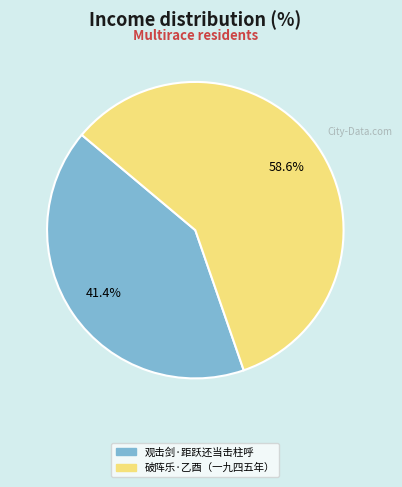

Does any single category account for the majority?

Yes